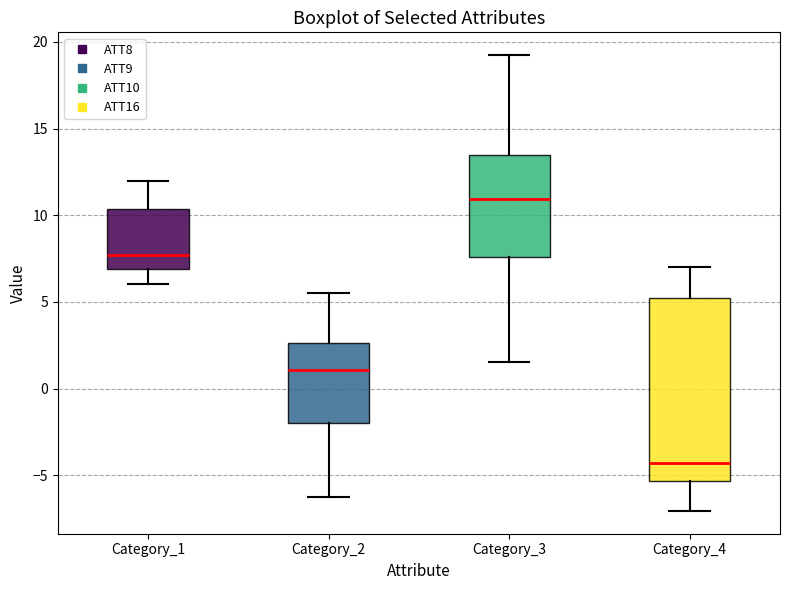

Which box has the lowest median line?

Category_4